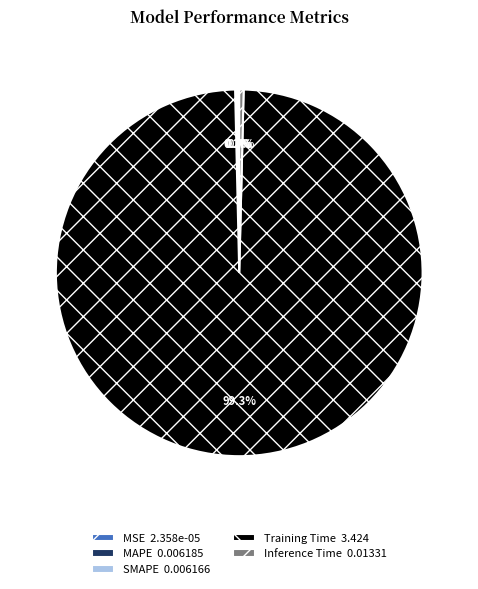

Is there a majority slice in this chart?

Yes